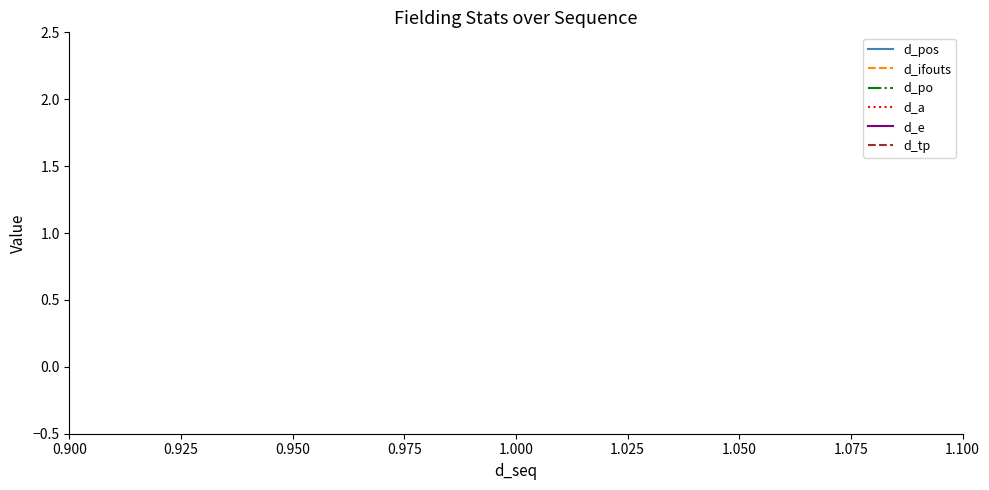

The d_pos series shows 2 at 1.000. True or false?

False